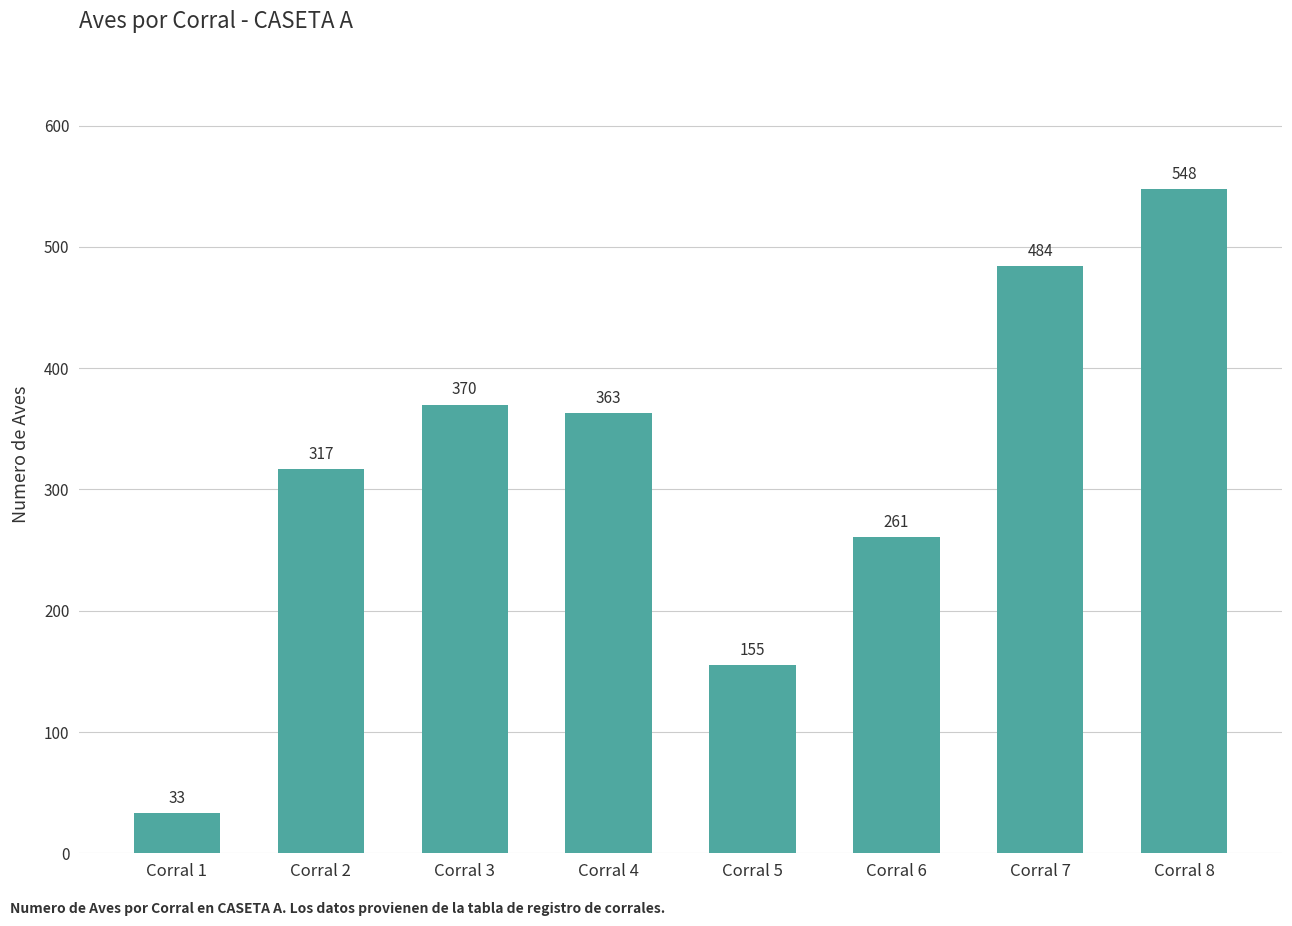

Does the chart contain any negative values?

No